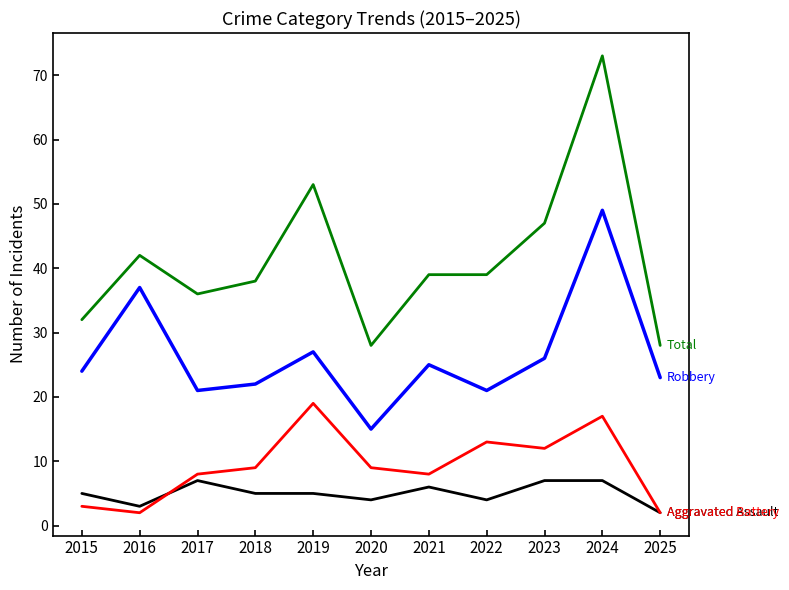

What is the total value across all series at 2016?

84